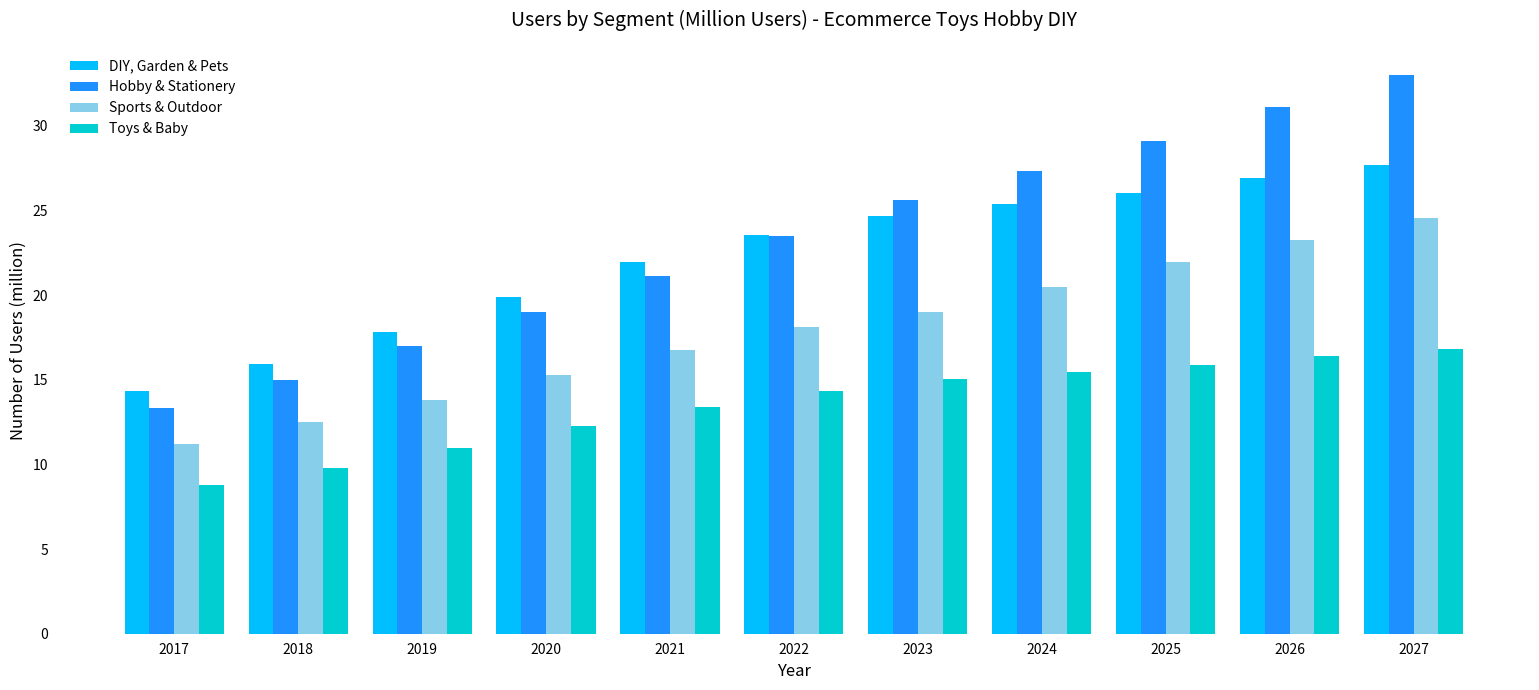

Reading right to left, extract all data points from this chart.

DIY, Garden & Pets: 27.7	26.9	26.0	25.4	24.7	23.5	22.0	19.9	17.8	15.9	14.3
Hobby & Stationery: 33.0	31.1	29.1	27.3	25.6	23.5	21.1	19.0	17.0	15.0	13.4
Sports & Outdoor: 24.5	23.2	22.0	20.5	19.0	18.1	16.7	15.3	13.8	12.5	11.2
Toys & Baby: 16.8	16.4	15.9	15.5	15.0	14.3	13.4	12.2	11.0	9.8	8.8